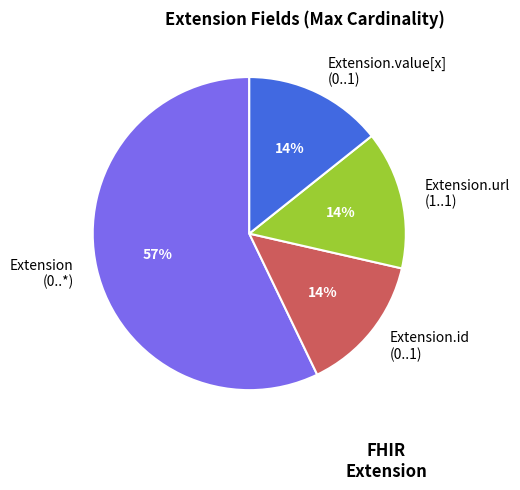

What is the largest slice in the pie chart?

Extension (0..*)